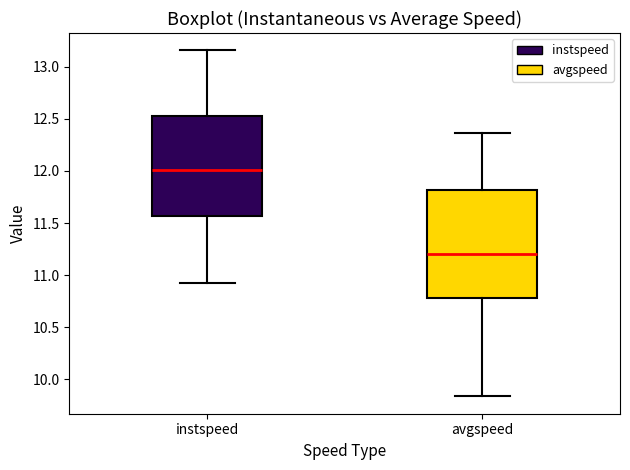

Reading left to right, transcribe this box plot: for each box, give where its median line is, the range the box spans, and where its two whiskers end, as read against the y-axis. The values are not printed on the chart, so give them approximately, as read against the axis.

instspeed: median 12.00, box 11.55 to 12.55, whiskers 10.90 to 13.15
avgspeed: median 11.20, box 10.80 to 11.80, whiskers 9.85 to 12.35